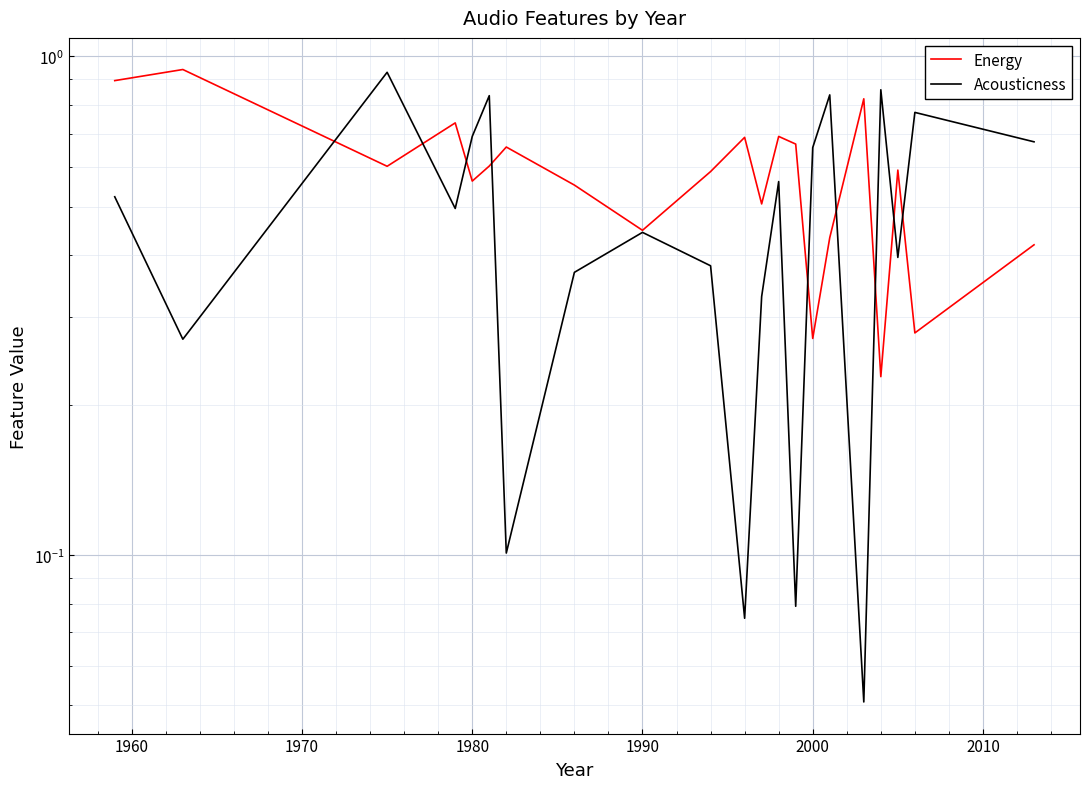

What is the sum of all Energy values?

12.2